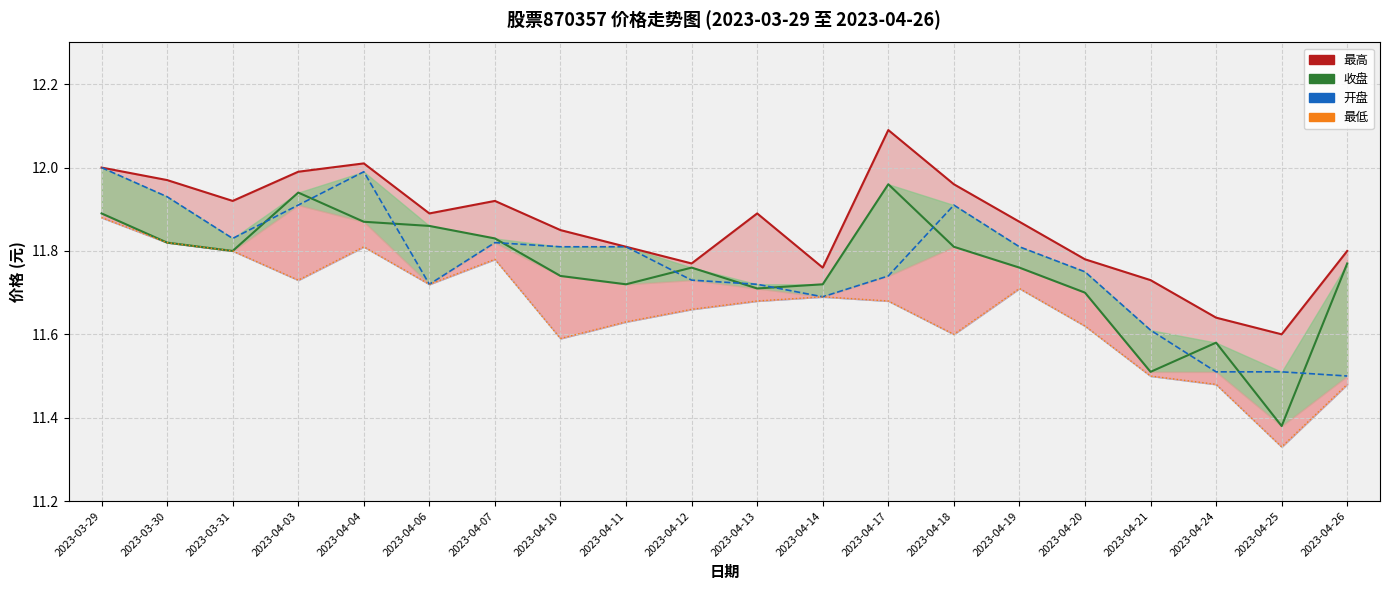

Where is 开盘 nearest to the value 11?

2023-04-26